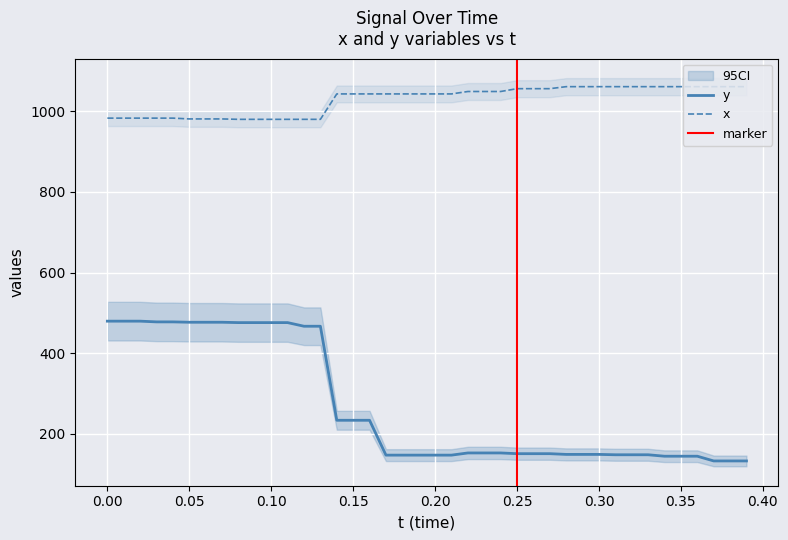

How many lines are shown in the chart?

2